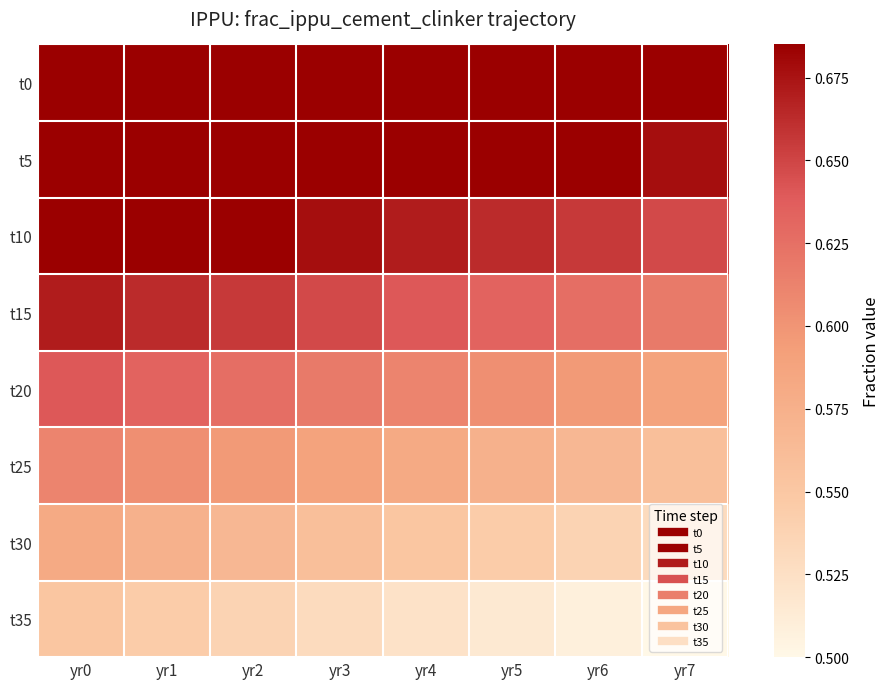

At yr0, list the series in order from smallest to largest.

t35, t30, t25, t20, t15, t0, t5, t10